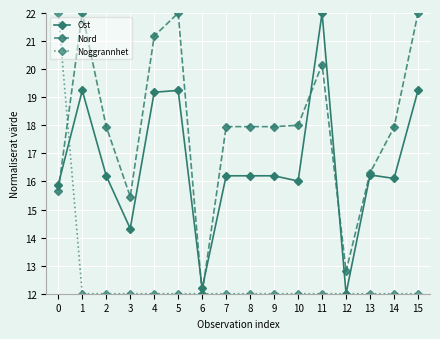

What is the difference between the maximum and minimum values in the Nord series?

10.0